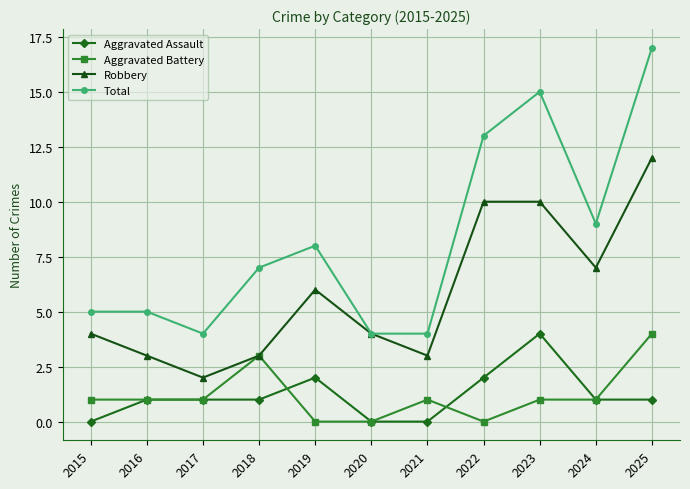

True or false: Aggravated Assault has more than 0 points higher than both neighbors.

True